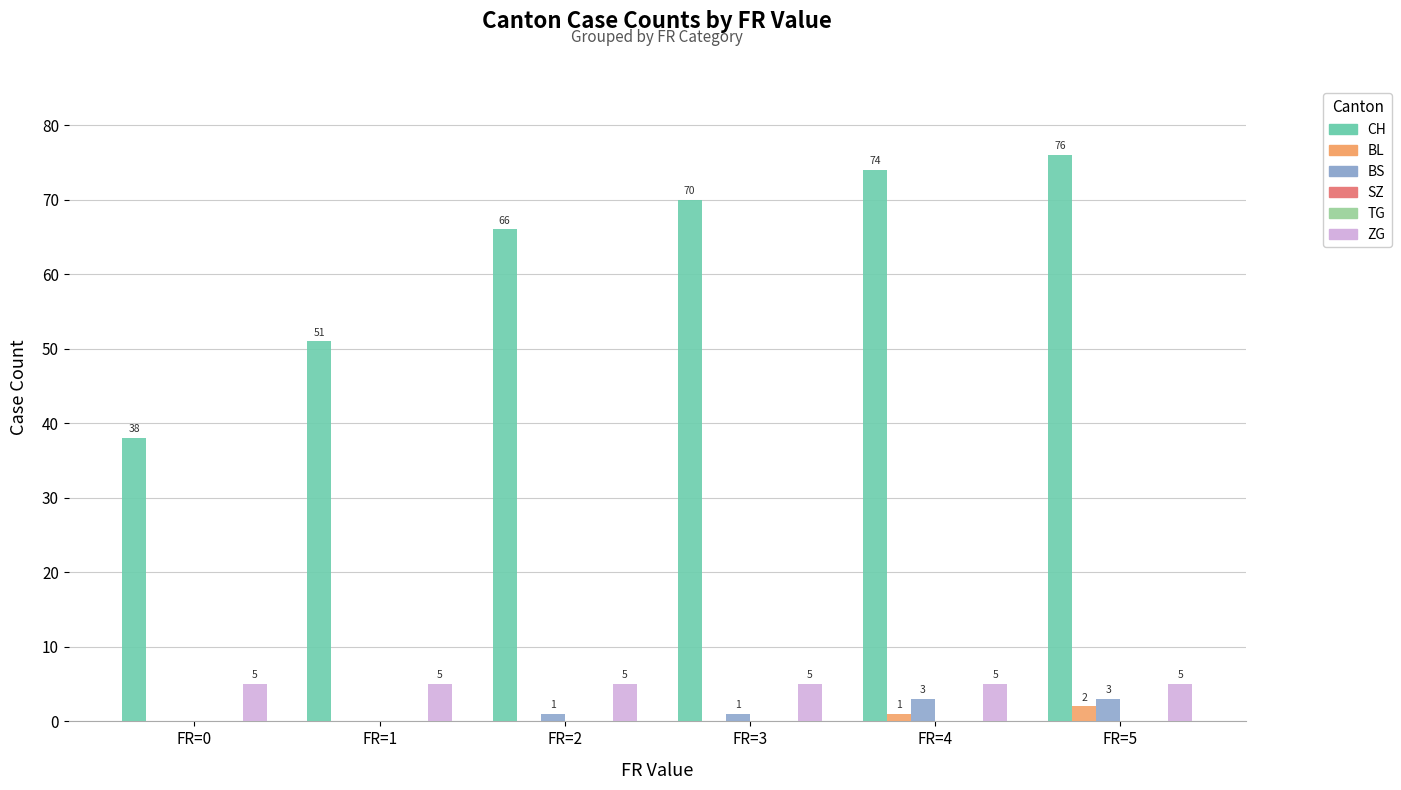

How many bars are there in each group?

6